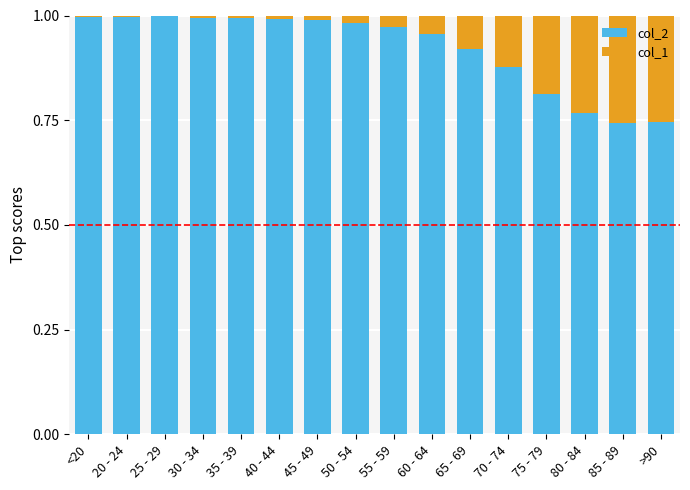

What is the sum of all col_2 values?

14.7